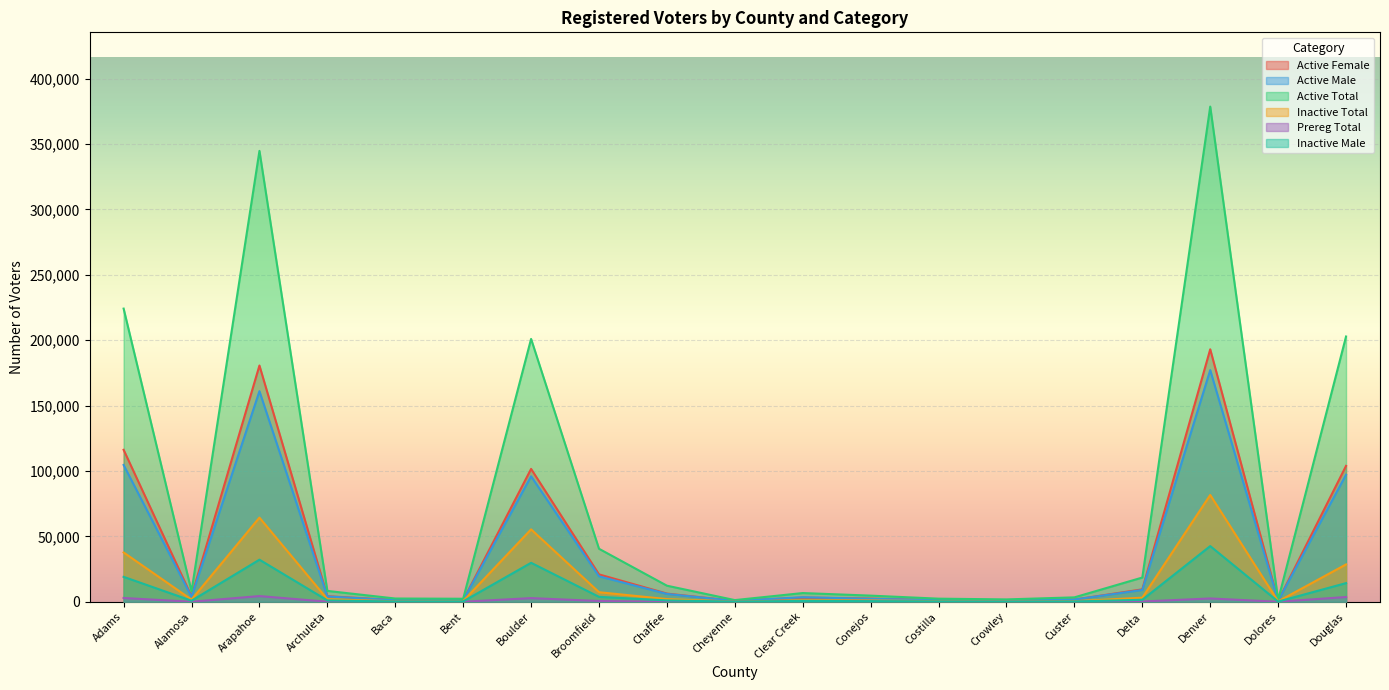

Between which two adjacent categories do Active Female and Active Male first intersect?

Cheyenne and Clear Creek